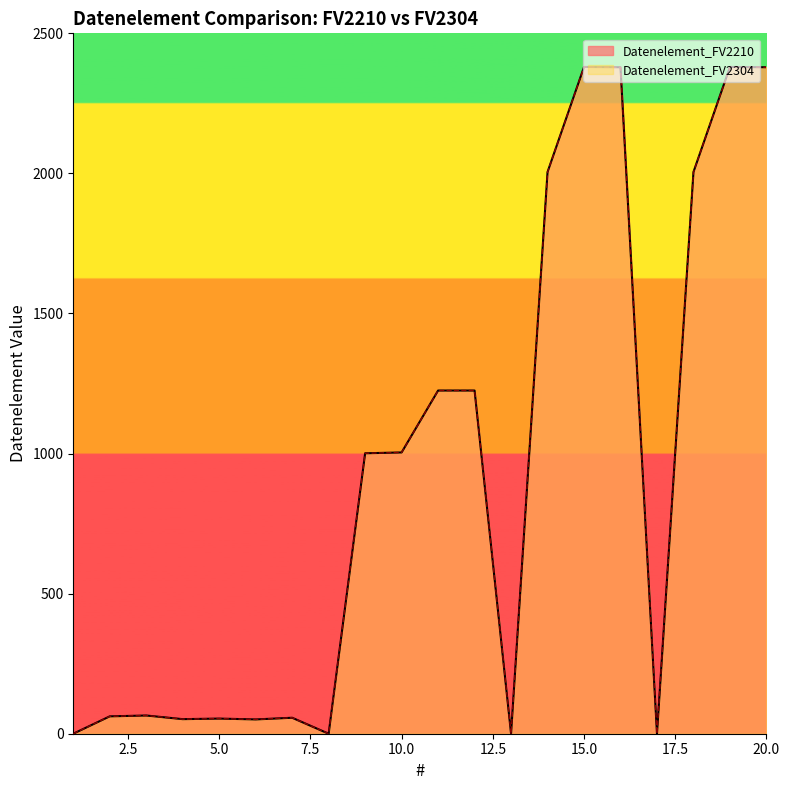

Which series has the largest range (max minus min)?

Datenelement_FV2210